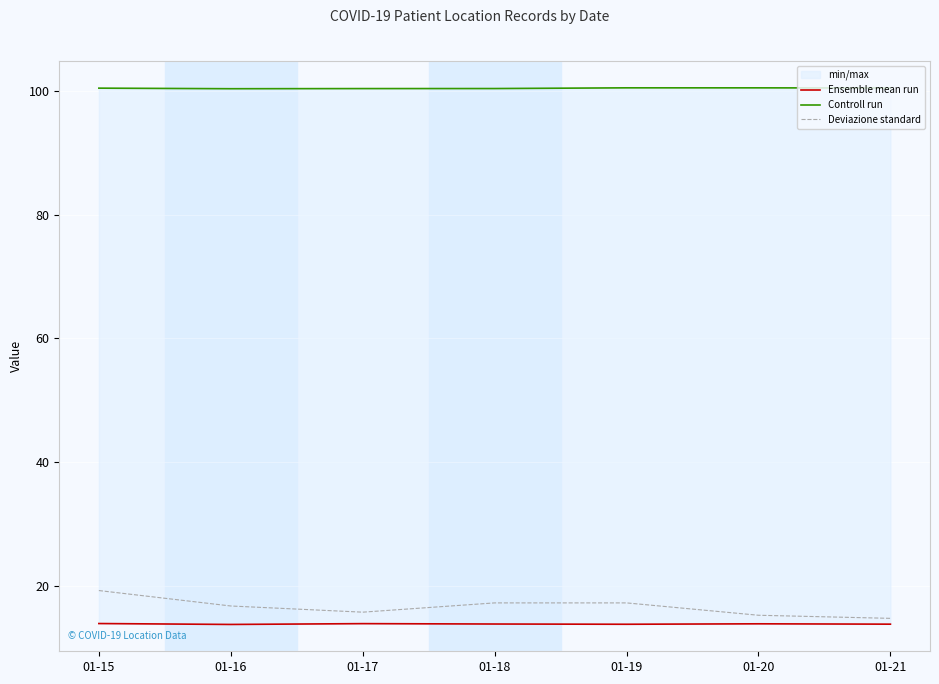

True or false: Controll run and Deviazione standard intersect in this chart.

False